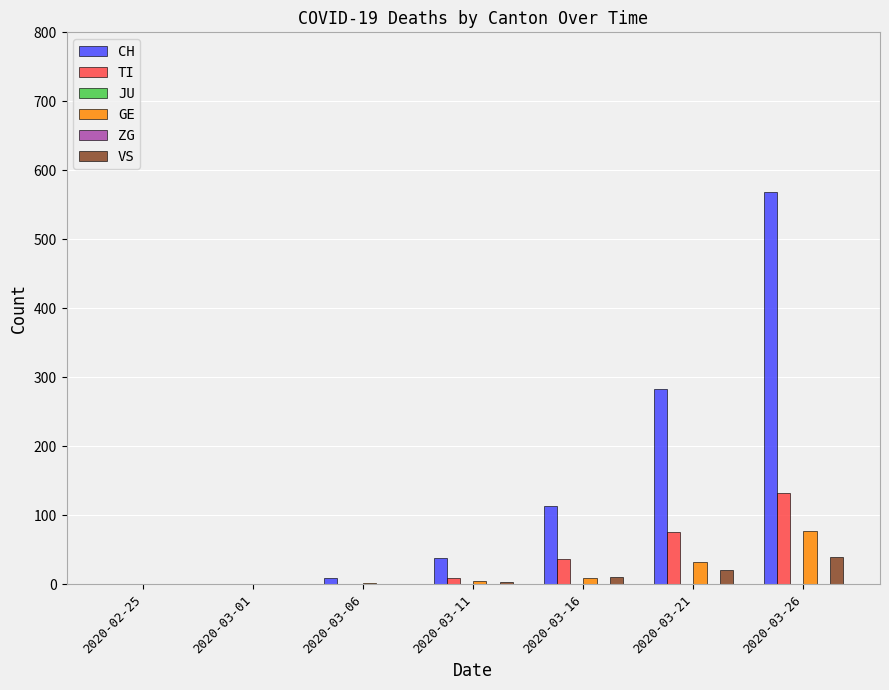

At which label is TI closest to 66?

2020-03-21